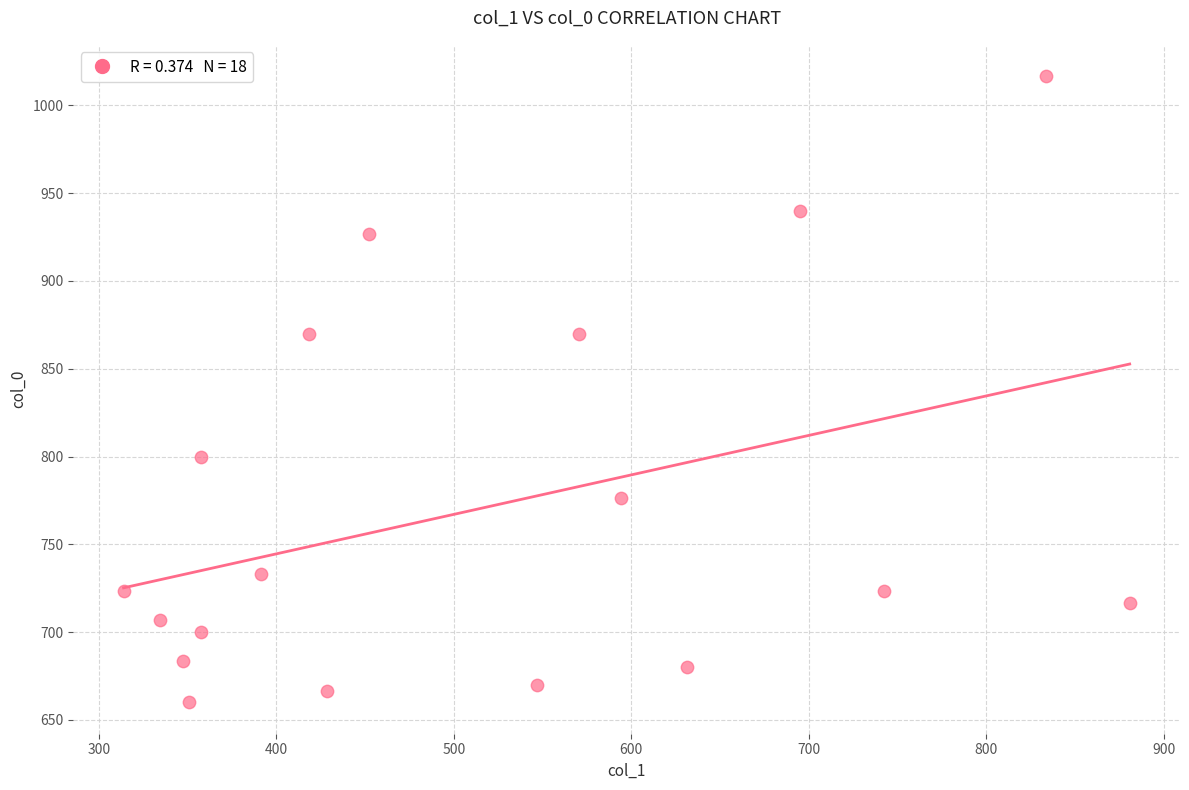

What is the range of X values (max minus min)?

567.0